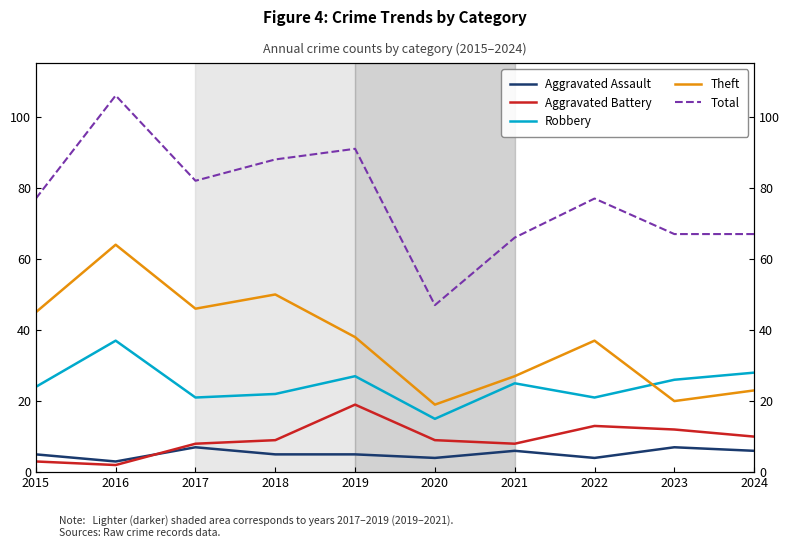

What is the difference between the Theft values at 2024 and 2020?

4